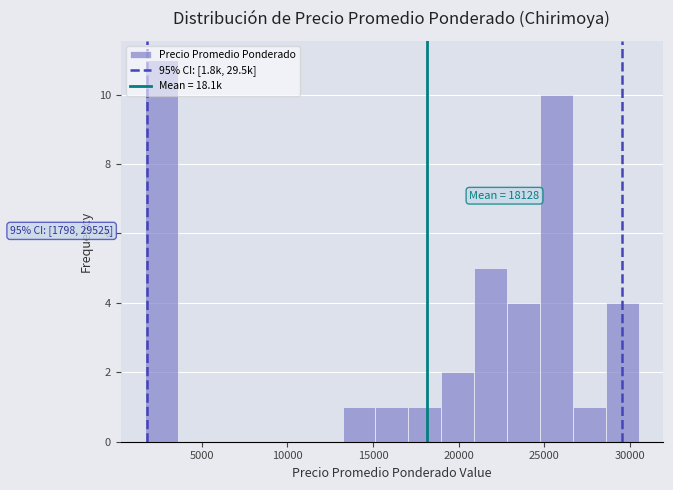

Read against the x-axis, roughly where is the centre of the tallest bar?

2500